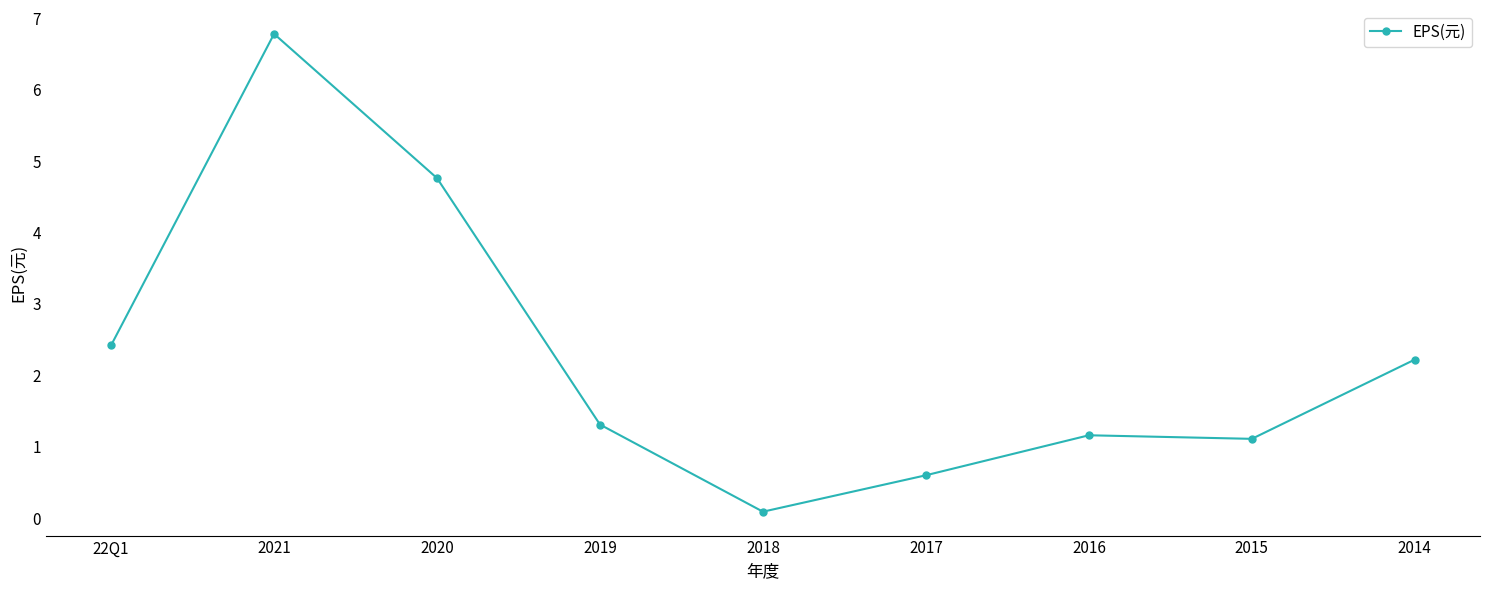

The value at 2020 is 4.8. True or false?

True